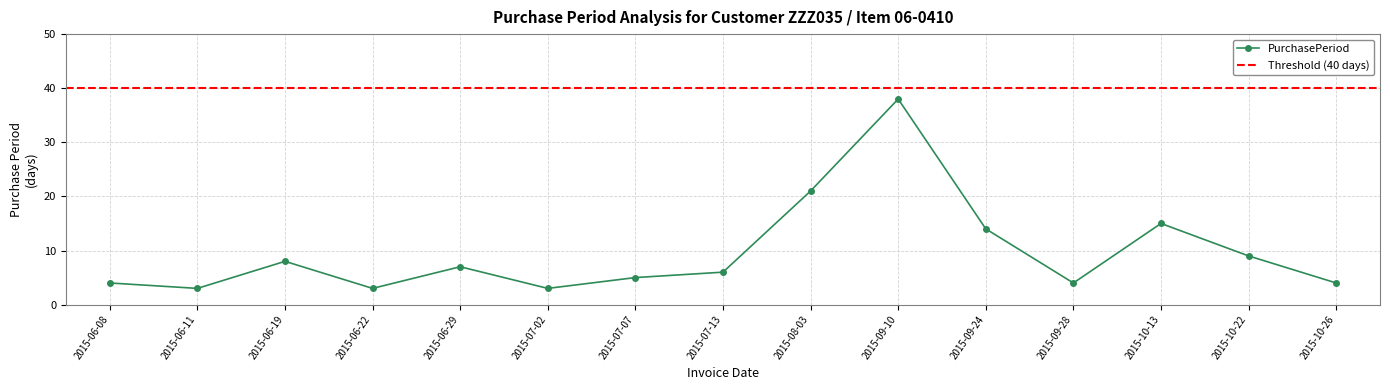

Which category has the highest value across all series?

2015-09-10